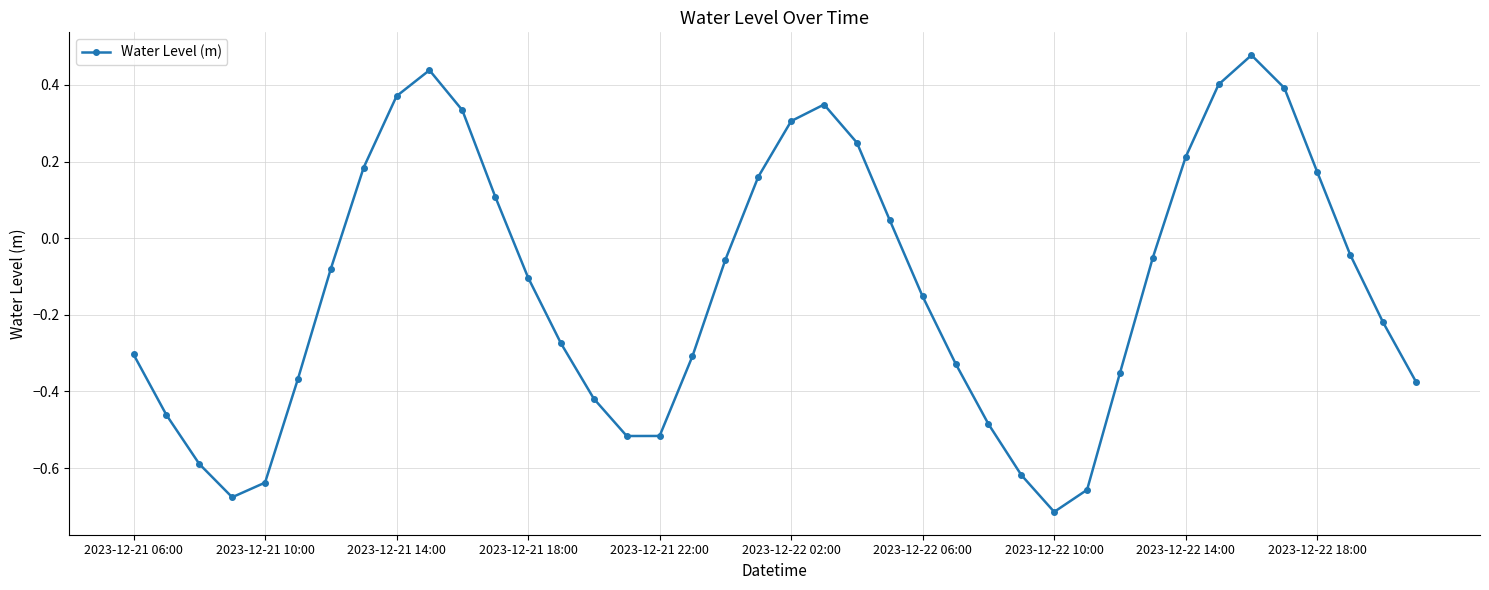

True or false: there are more than 1 points higher than both neighbors.

True